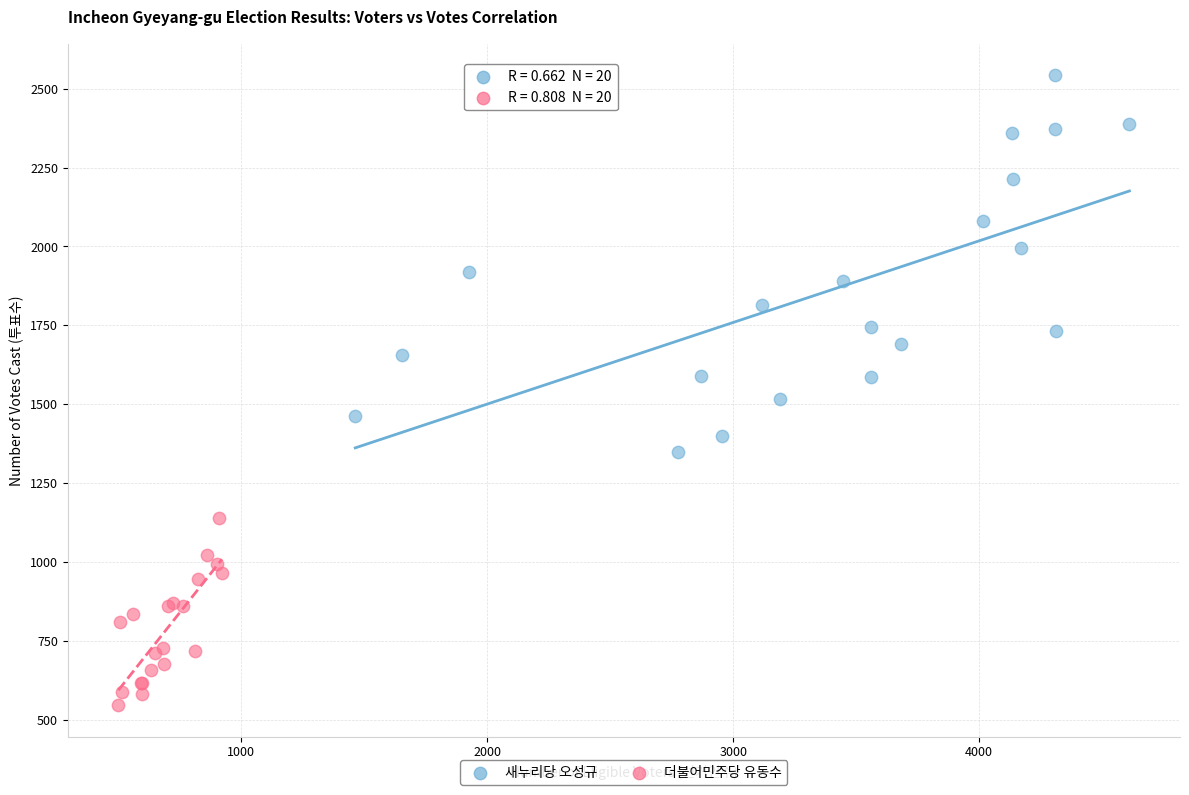

Which series has the widest spread of Y values?

새누리당 오성규